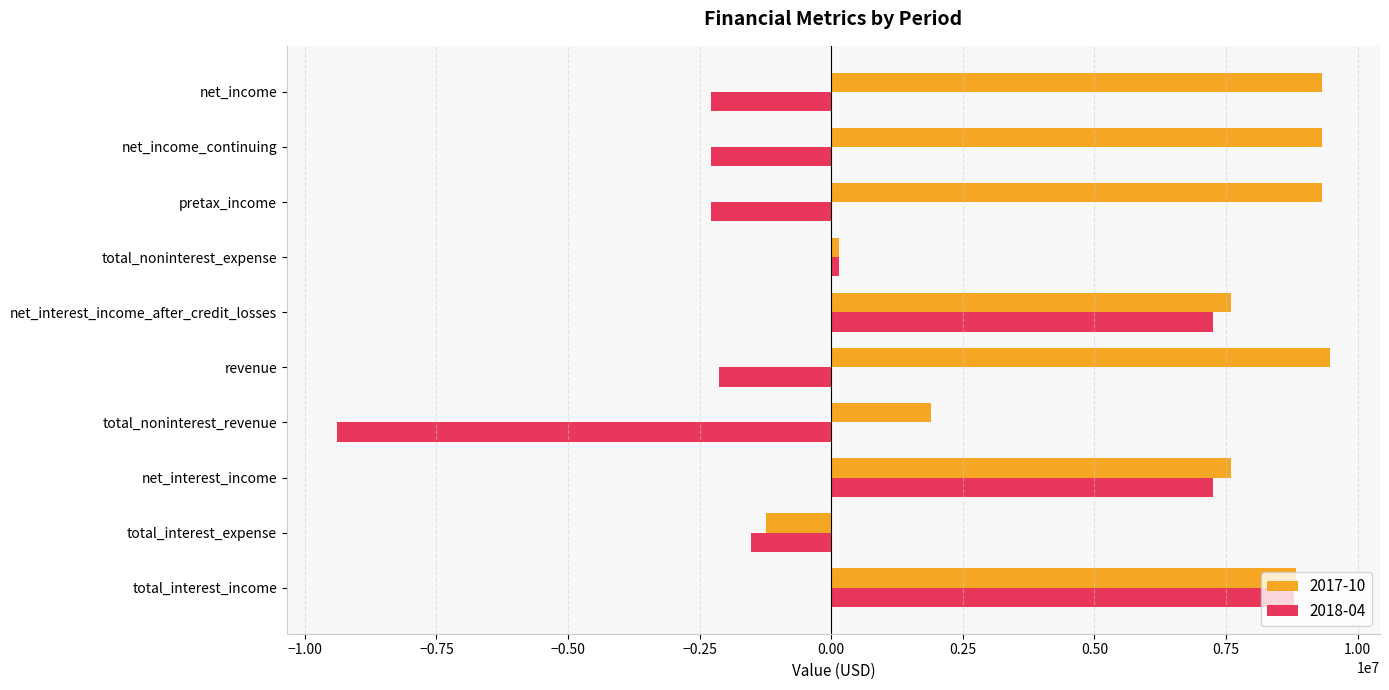

How many values in 2018-04 are below zero?

6